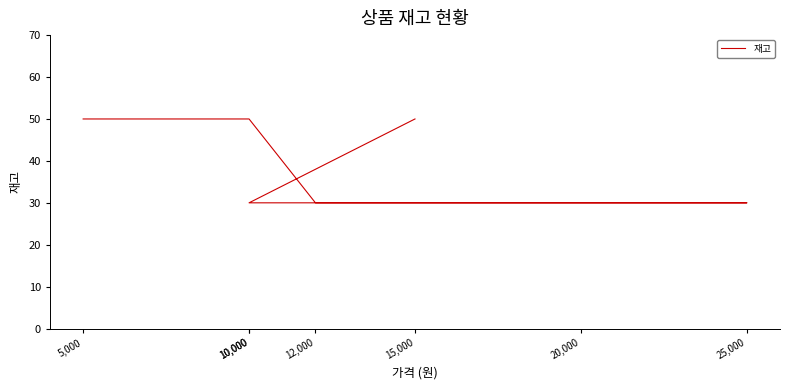

Does the chart have visible grid lines?

No